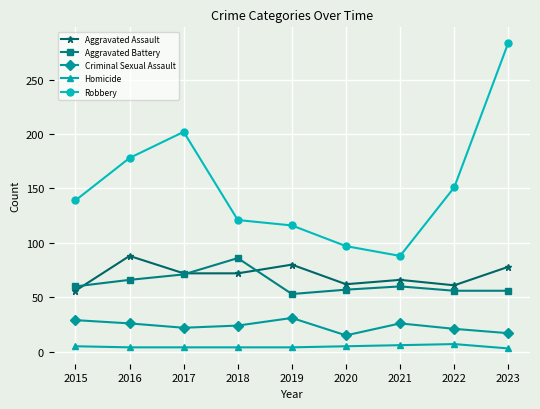

List the labels in order of Robbery value, largest first.

2023, 2017, 2016, 2022, 2015, 2018, 2019, 2020, 2021